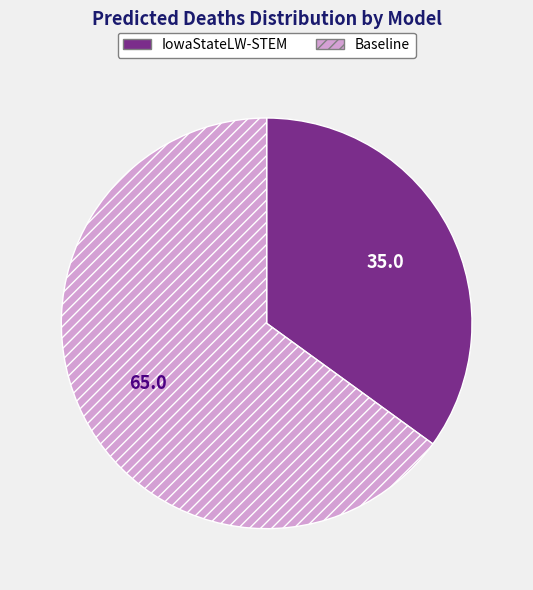

Is the sum of Baseline and IowaStateLW-STEM greater than half?

Yes